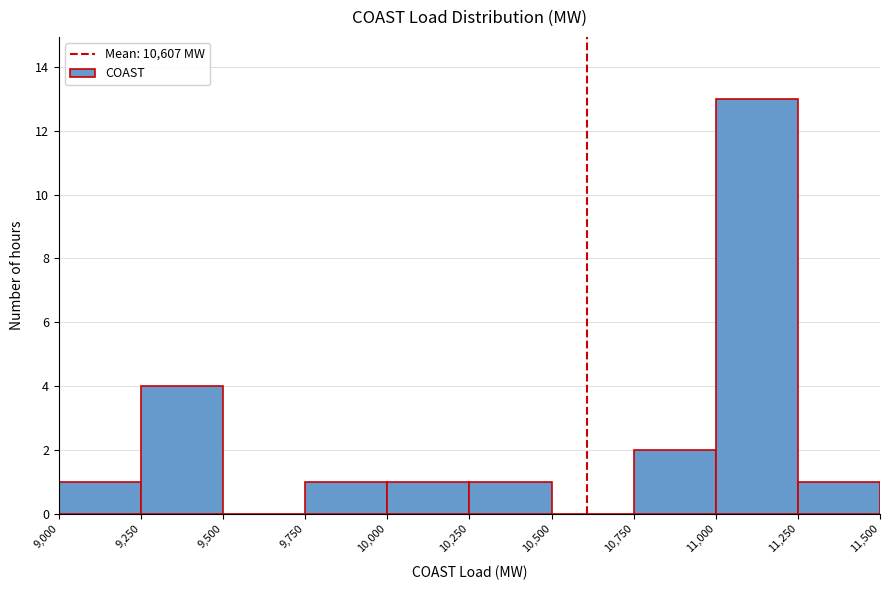

Which range on the x-axis has the tallest bar?

11,000 to 11,250